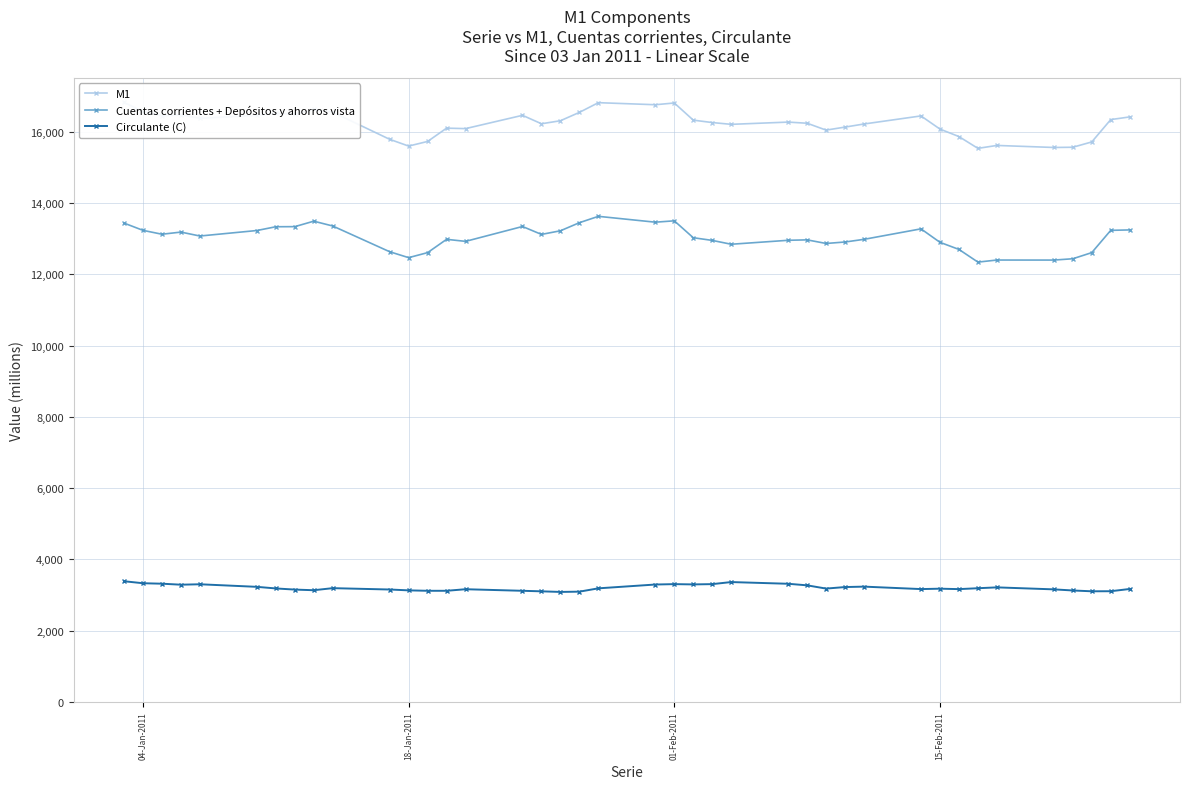

What is the maximum value for Cuentas corrientes + Depósitos y ahorros vista?

13624